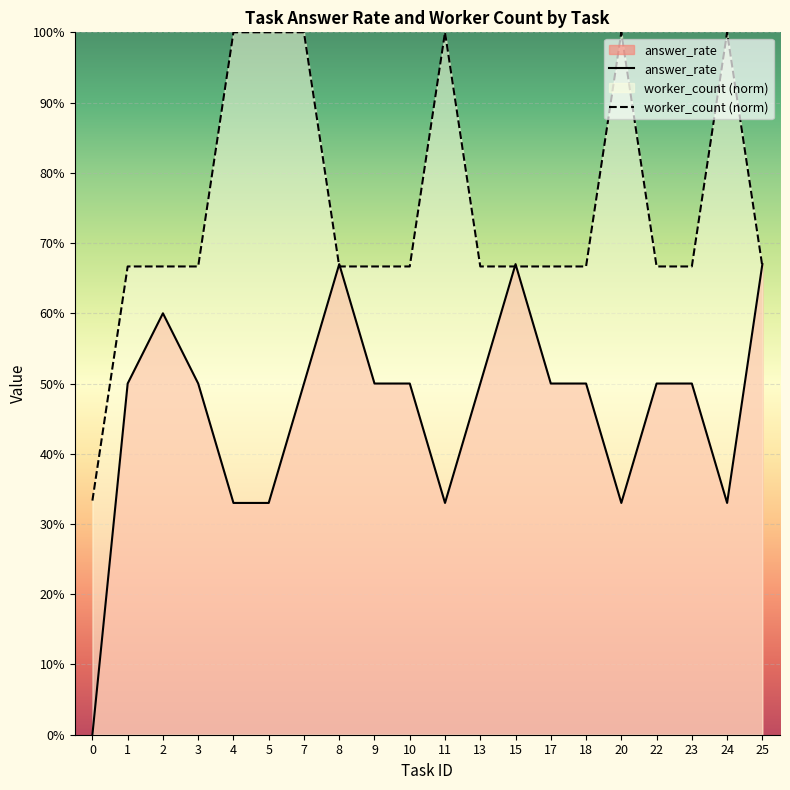

Rank the series by their average value, from lowest to highest.

answer_rate, worker_count (norm)